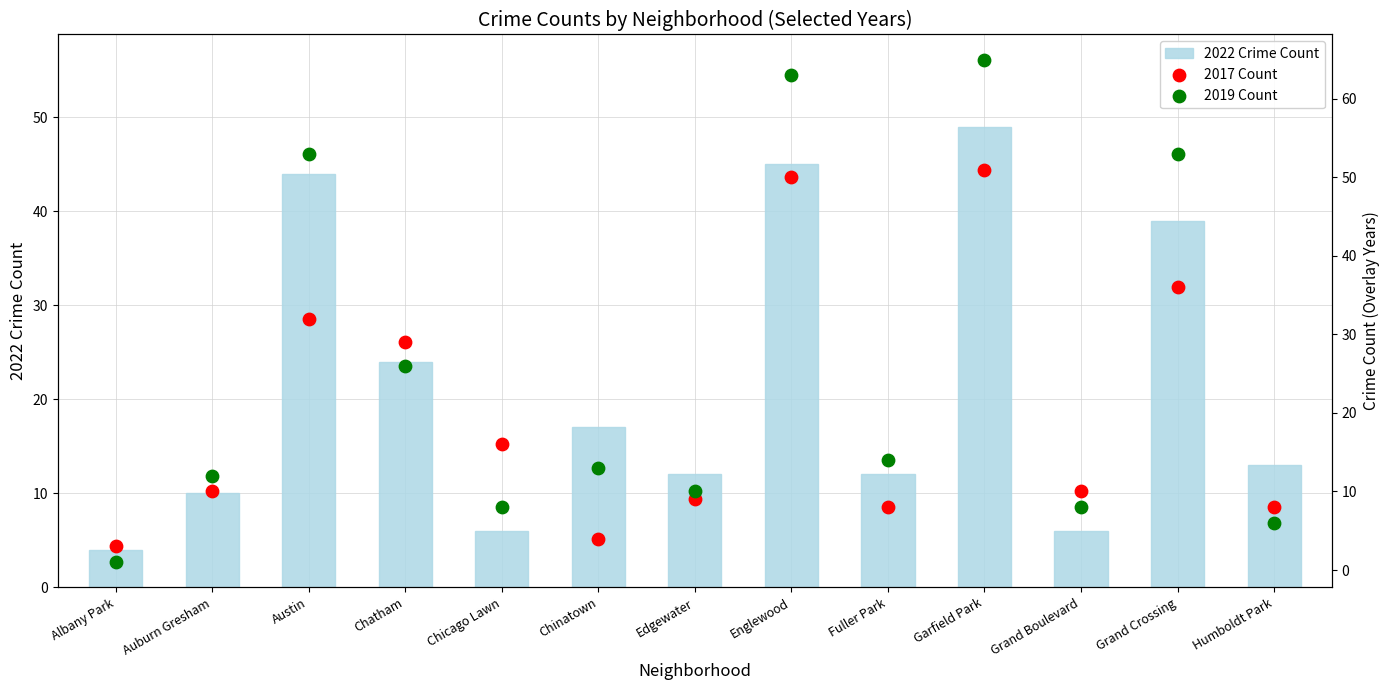

What are all the series names shown in the legend?

2022 Crime Count, 2017 Count, 2019 Count